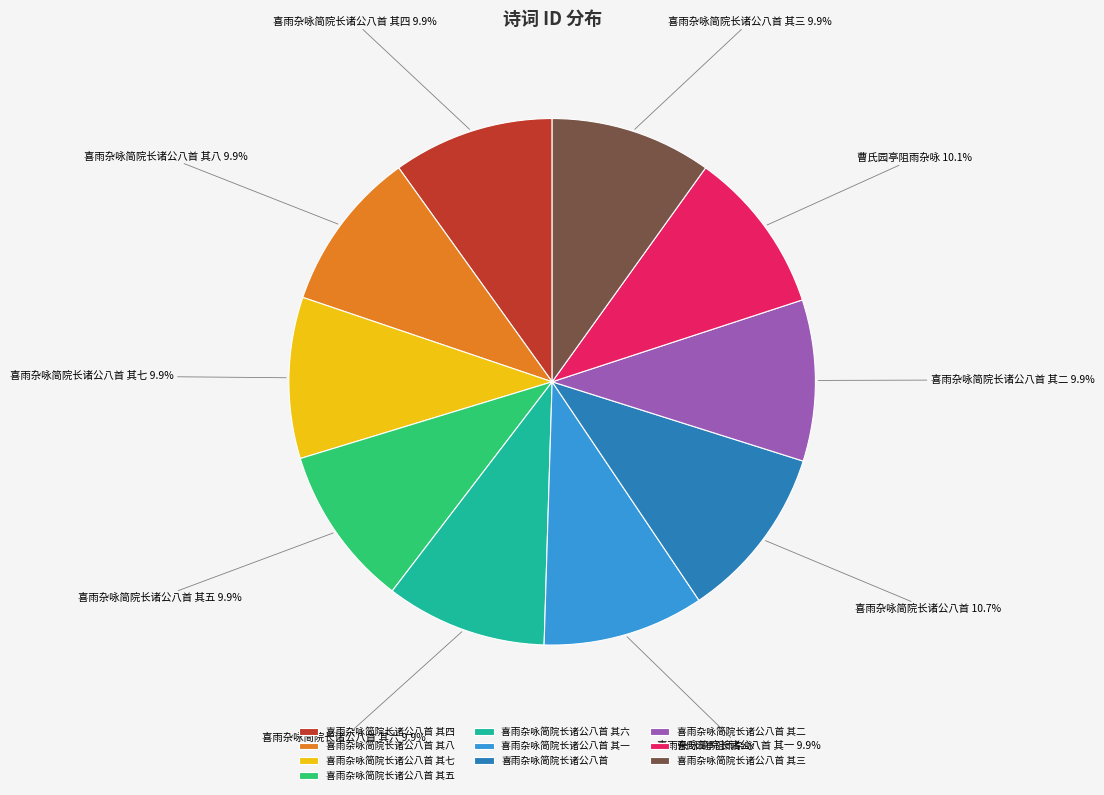

Does any single category account for the majority?

No